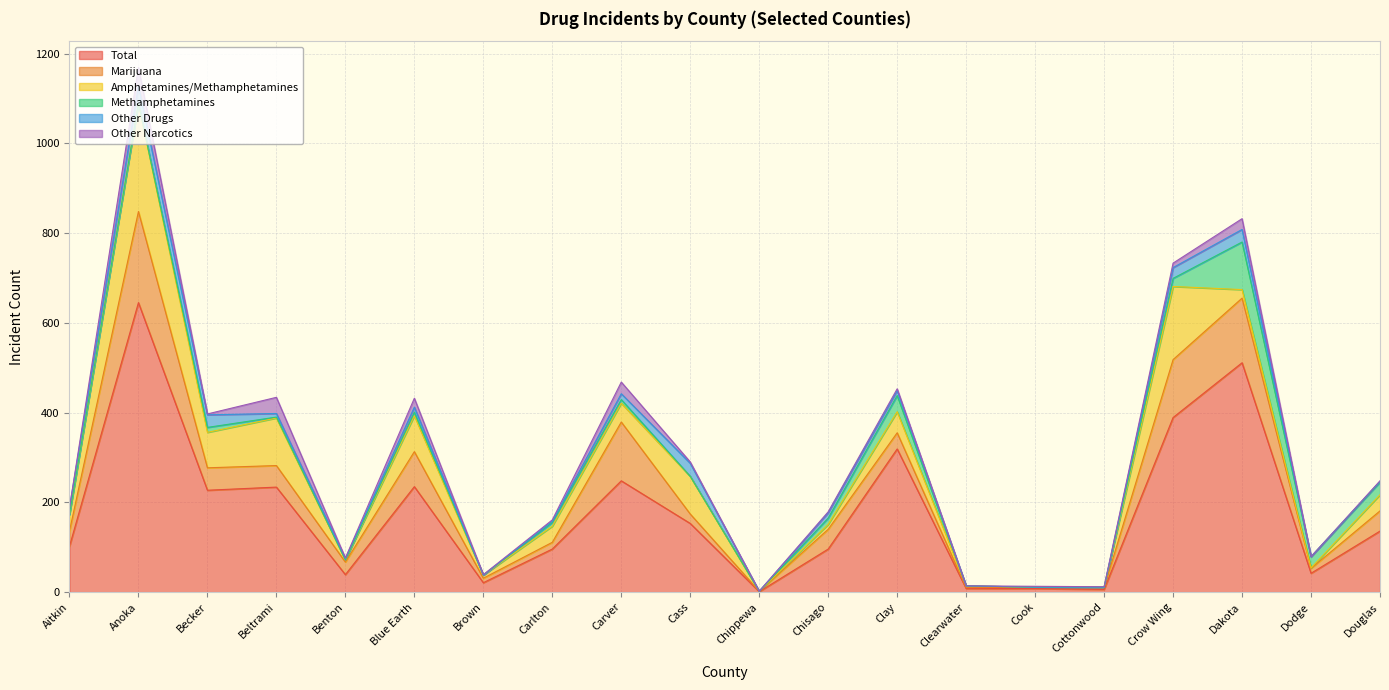

How many values in Other Drugs are above zero?

14